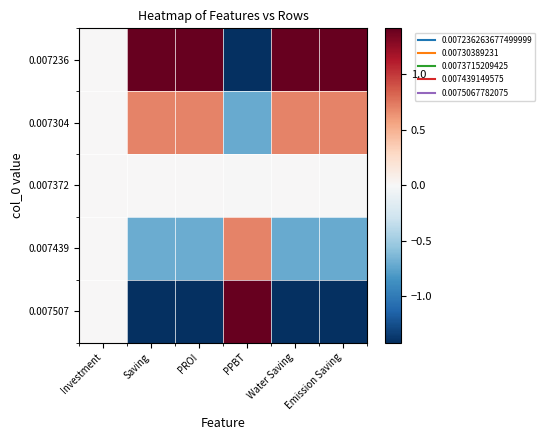

Between Saving and Water Saving, which is larger?

Water Saving